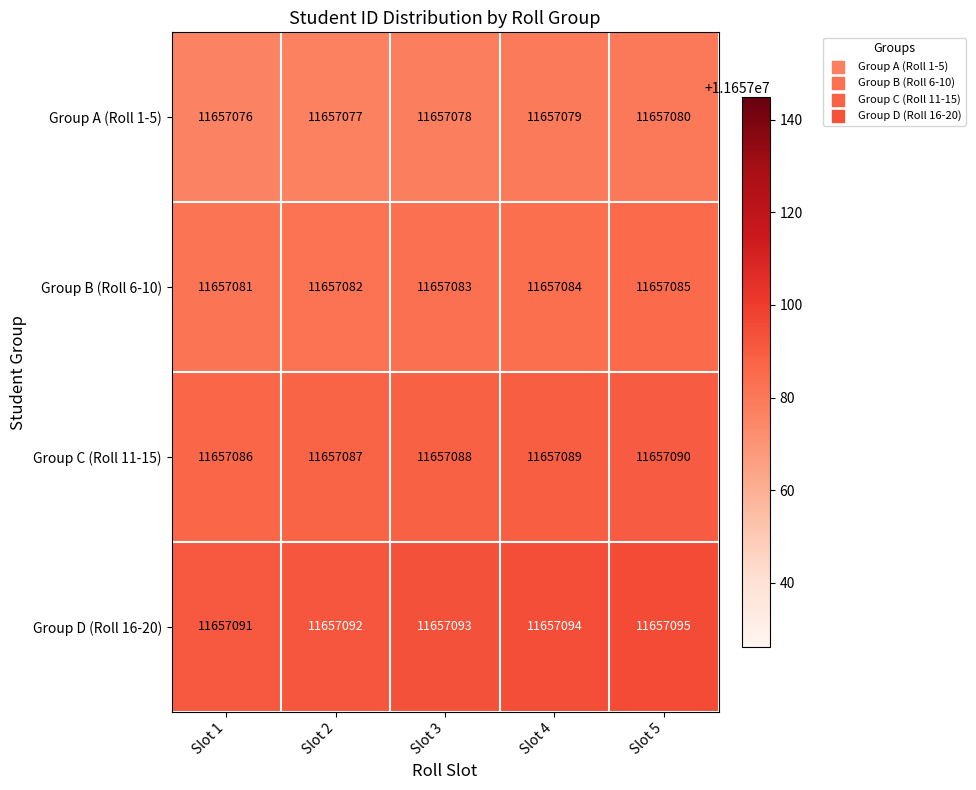

The value of Group C (Roll 11-15) at Slot 2 is 3293253. True or false?

False